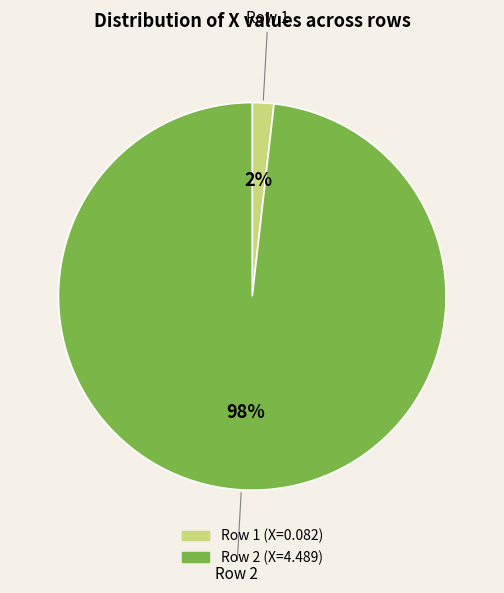

To the nearest percent, what is the average slice percentage?

50%